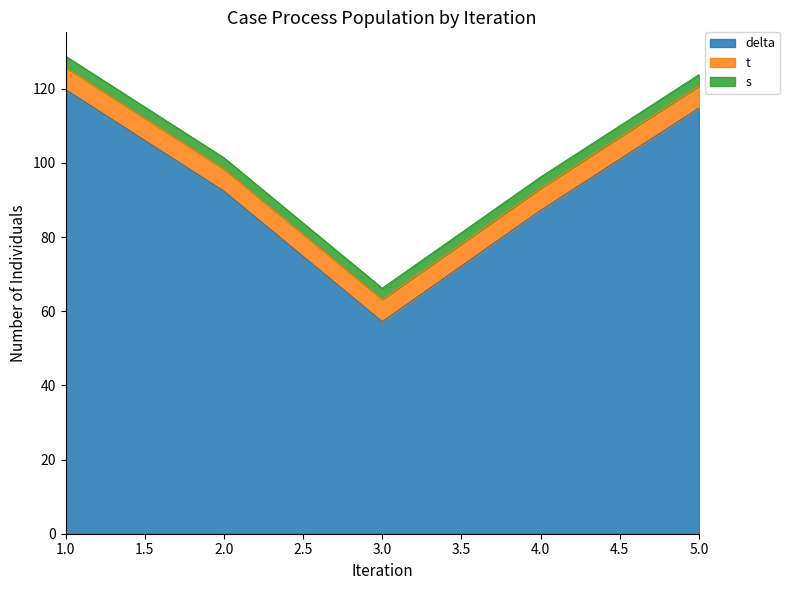

At which category is the sum across all series the highest?

1.0